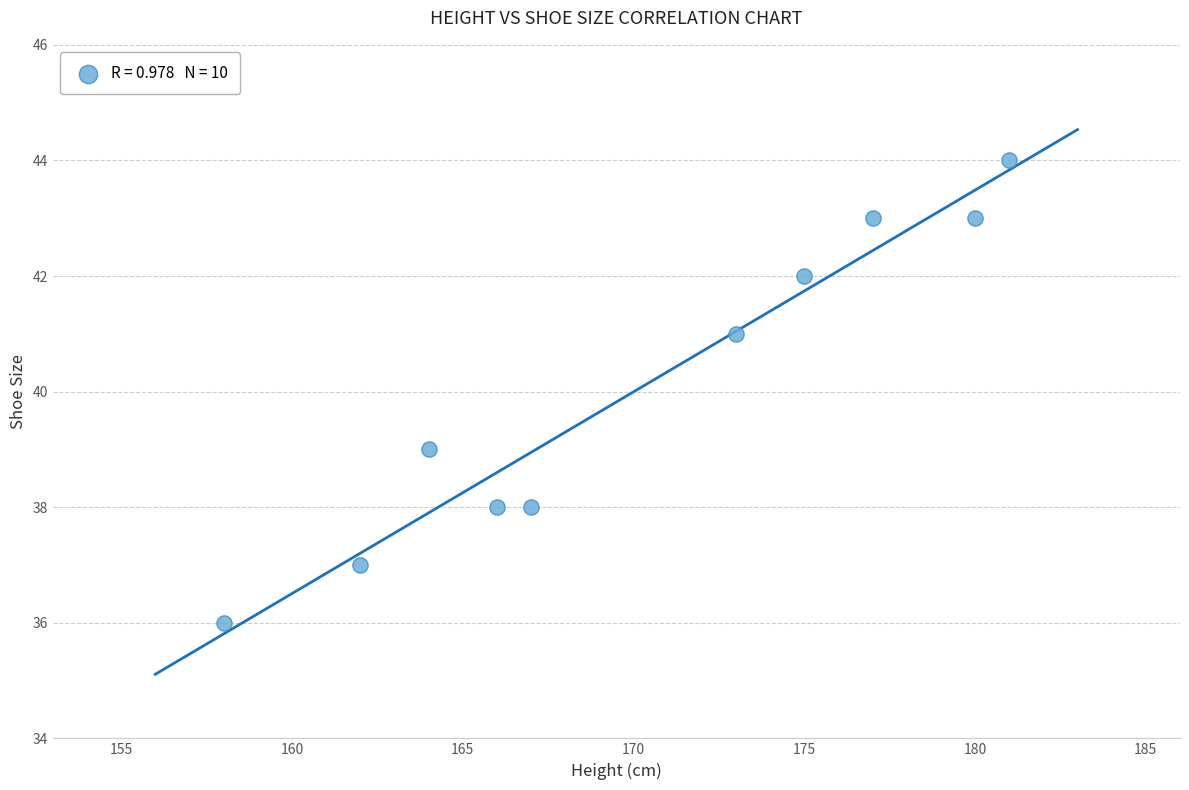

What is the average X value?

170